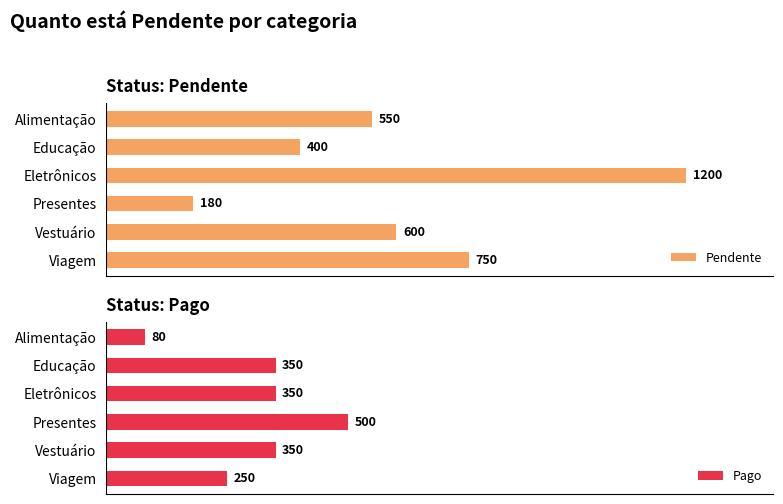

At how many categories does at least one series exceed 129?

6